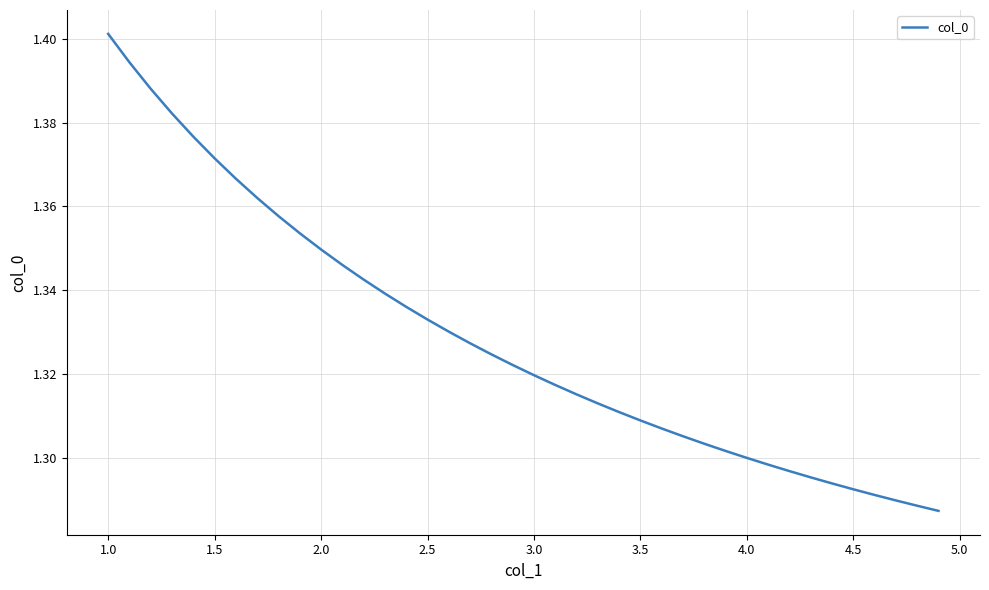

Does the chart display data point markers on the line(s)?

No